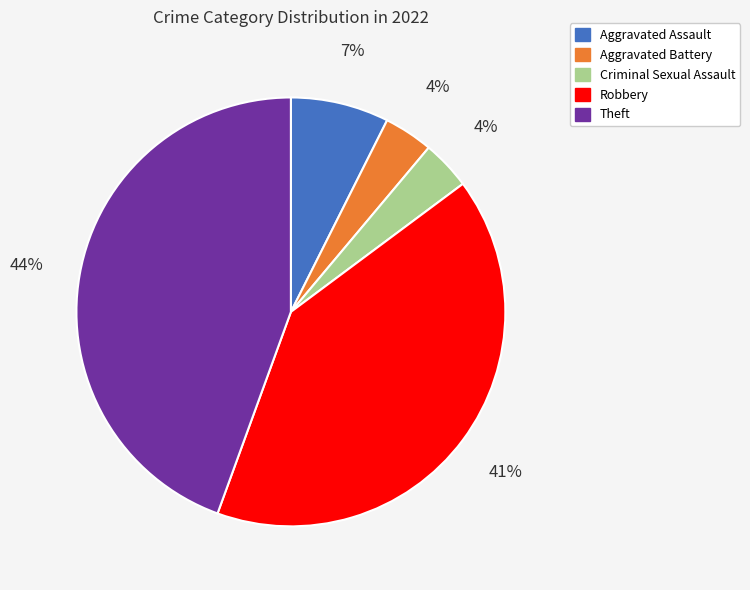

Is there any slice that represents more than half of the pie?

No